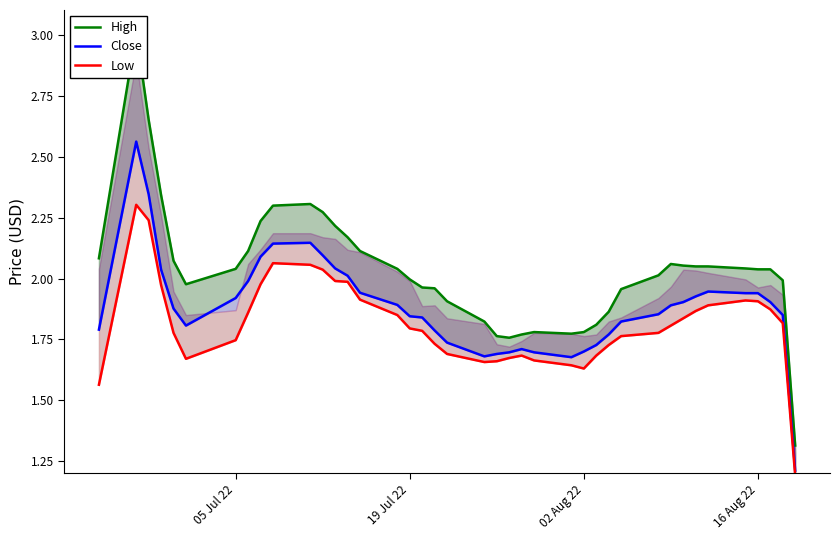

What is the difference between the maximum and minimum values in the High series?

1.7